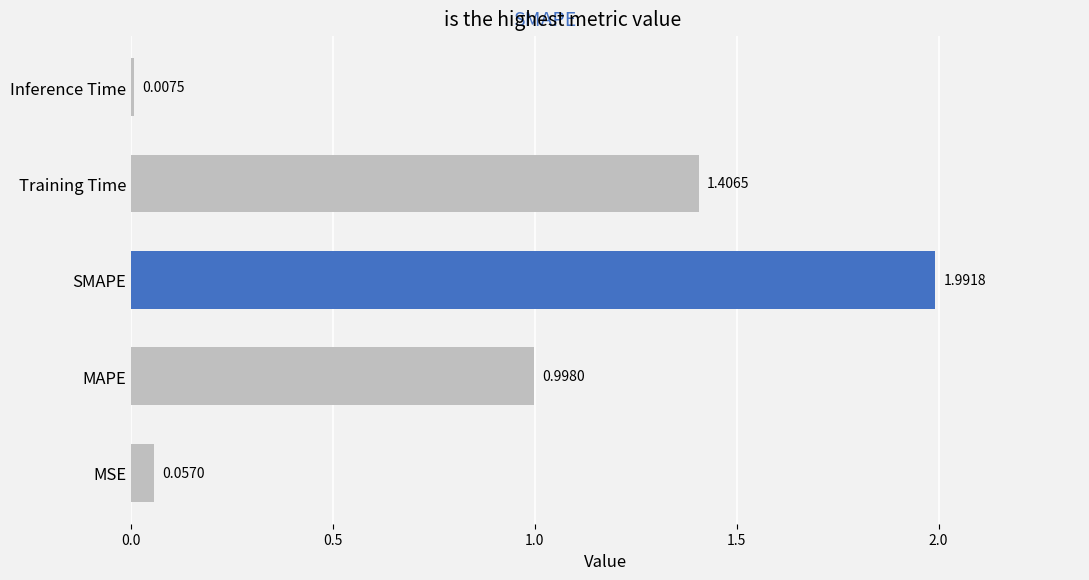

At which category does the chart reach its minimum across all series?

Inference Time